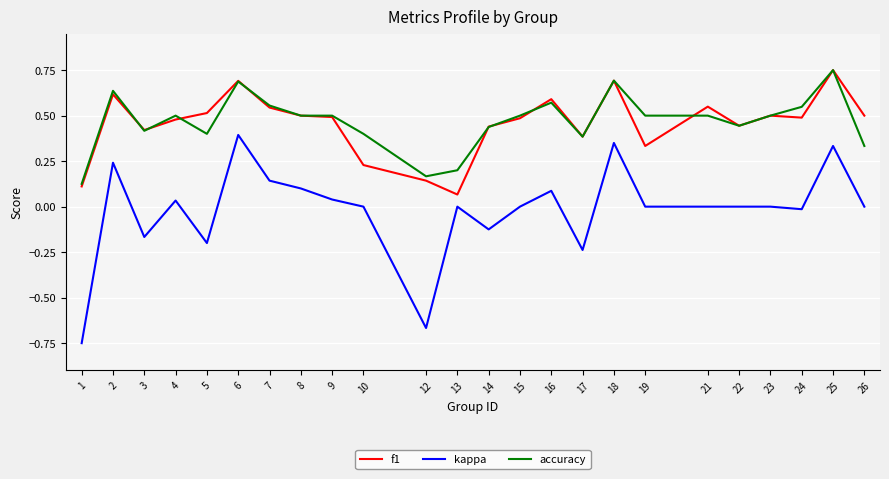

What is the sum of all kappa values?

-0.4